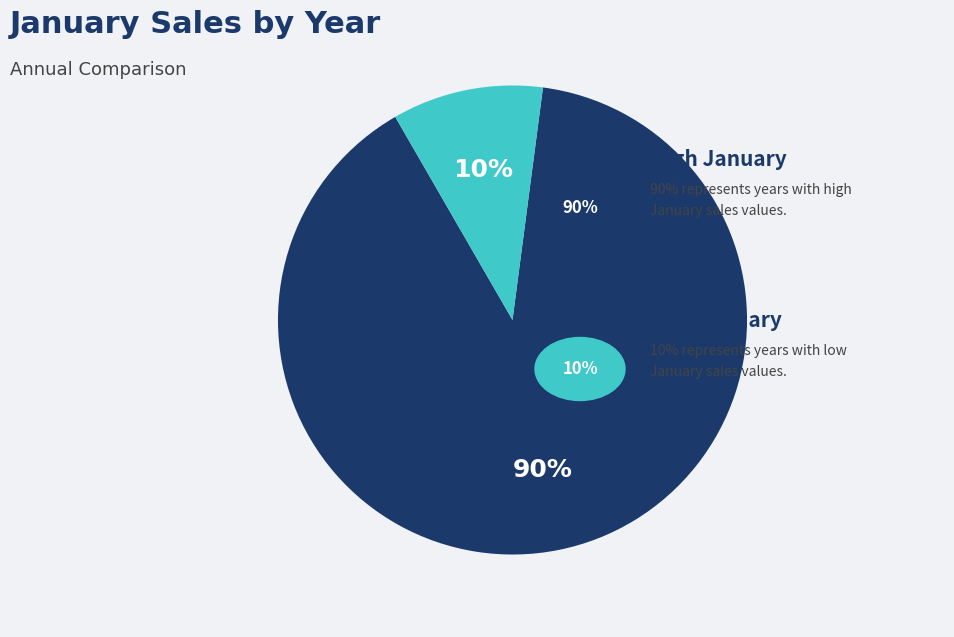

To the nearest percent, what is the average slice percentage?

50%